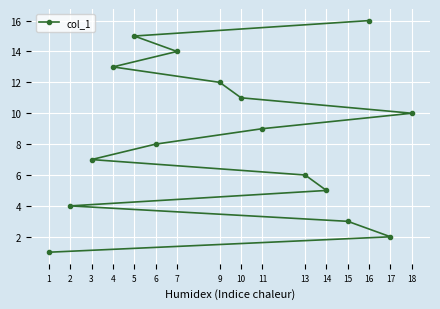

Is this an area chart (filled region under the line)?

No